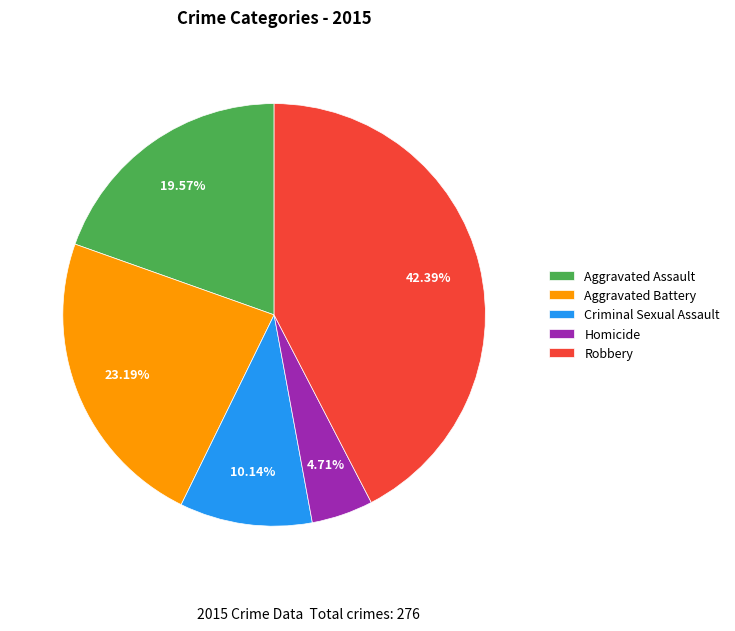

To the nearest percent, what is the difference between the largest and smallest slice percentages?

38%